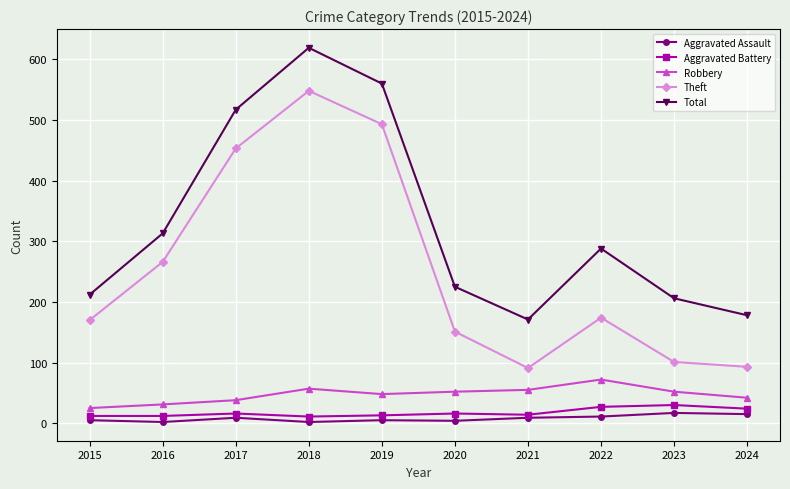

In Theft, how many points are higher than both neighbors (excluding endpoints)?

2